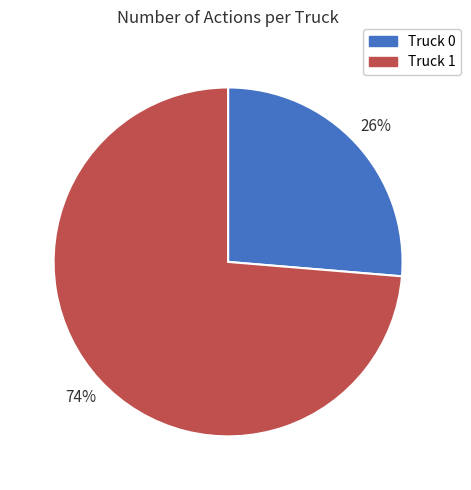

To the nearest percent, what percentage of the pie is Truck 0?

26%